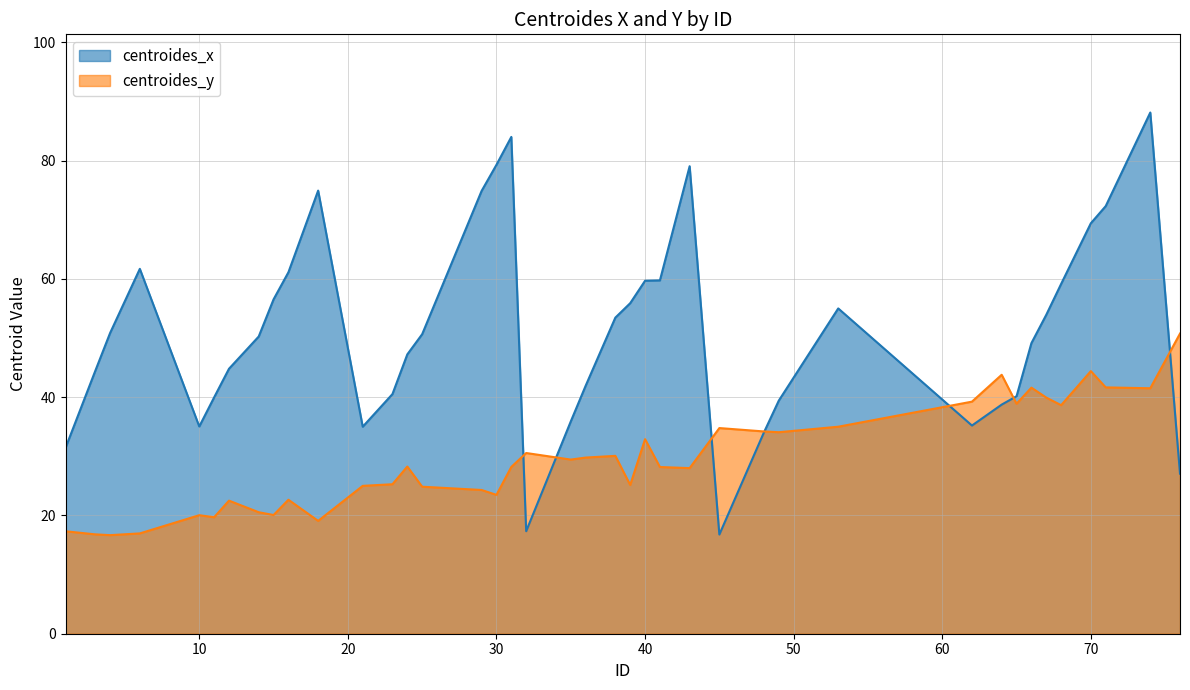

What are all the series names shown in the legend?

centroides_x, centroides_y